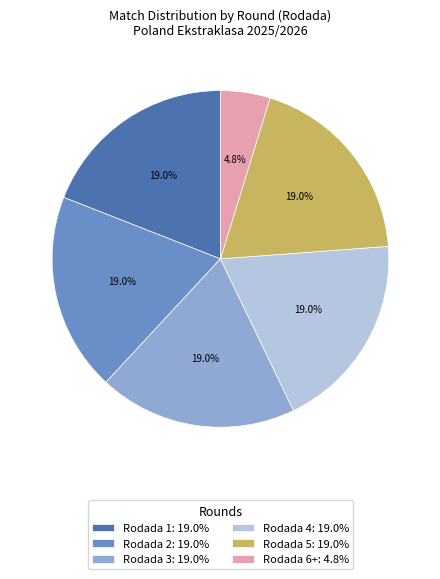

Is there any slice that represents more than half of the pie?

No